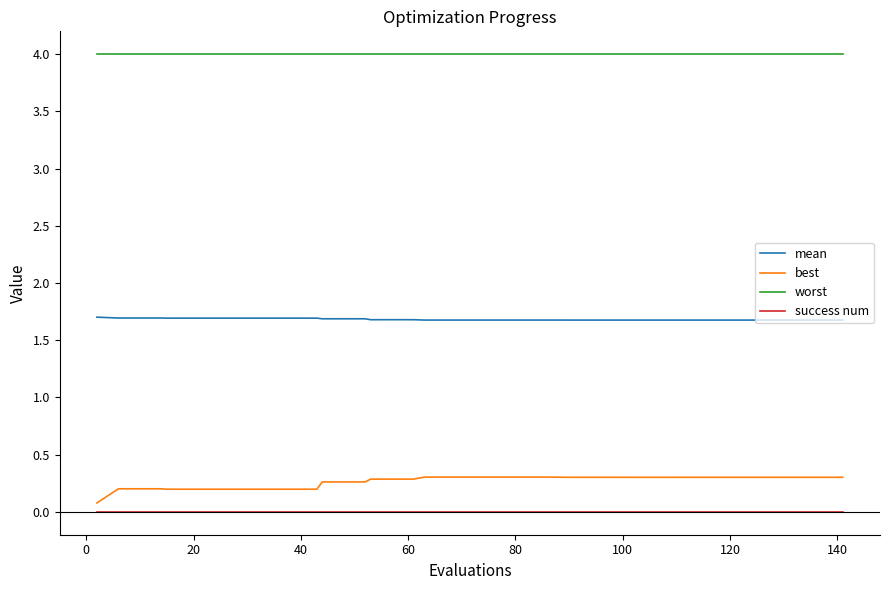

Which series has the largest range (max minus min)?

best